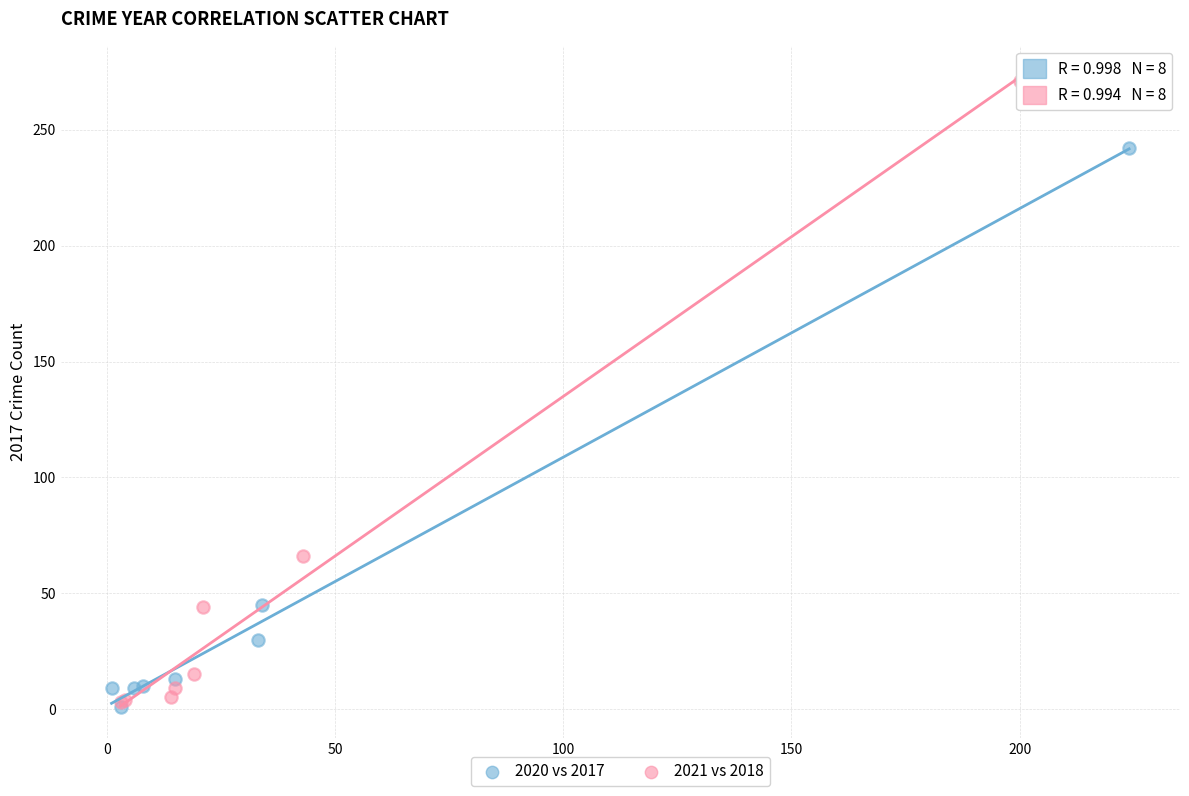

Which series has the largest Y range (max minus min)?

2021 vs 2018